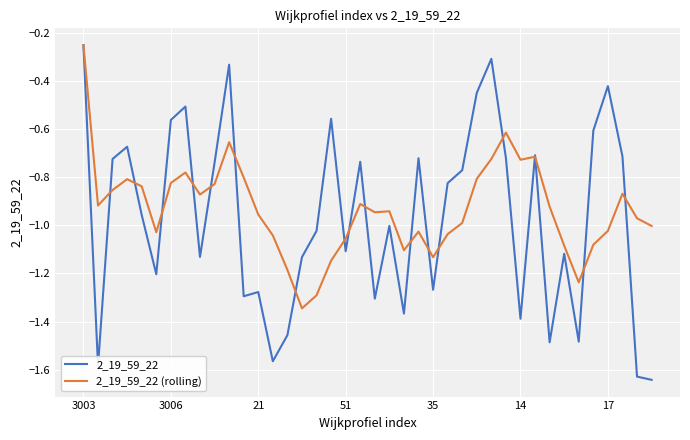

How many intersections are there between 2_19_59_22 (rolling) and 2_19_59_22?

18